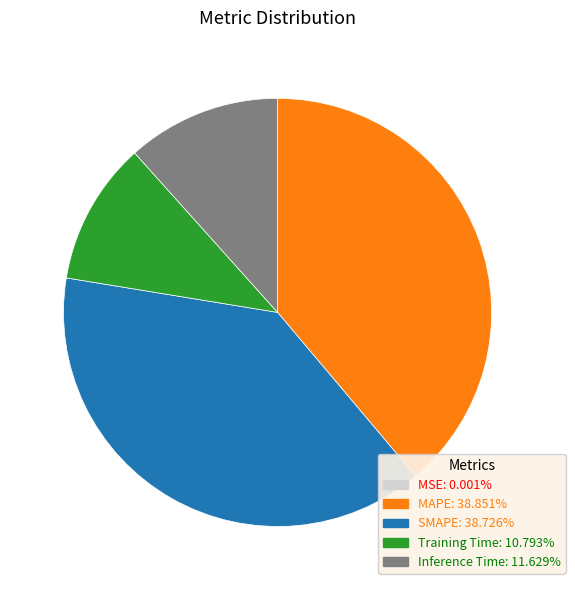

Is there any slice that represents more than half of the pie?

No